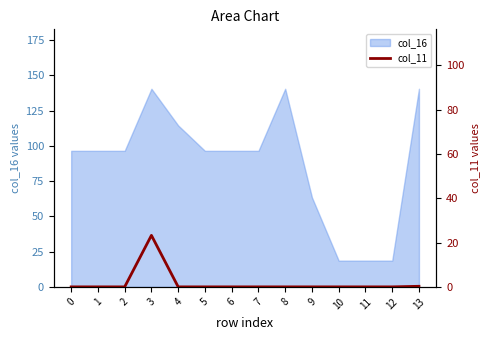

How many categories are shown in the chart?

14